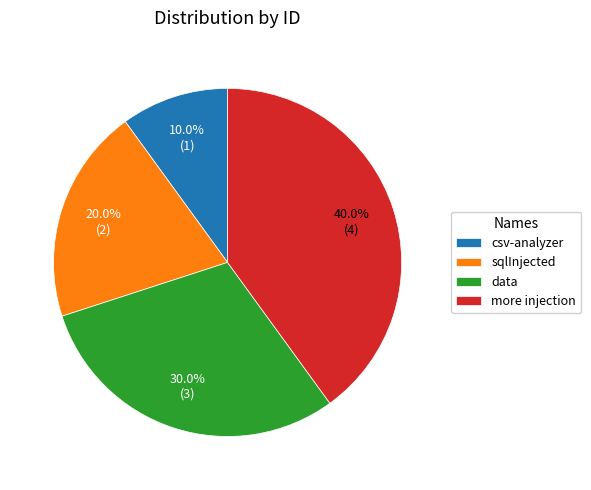

To the nearest percent, what portion does csv-analyzer represent?

10%